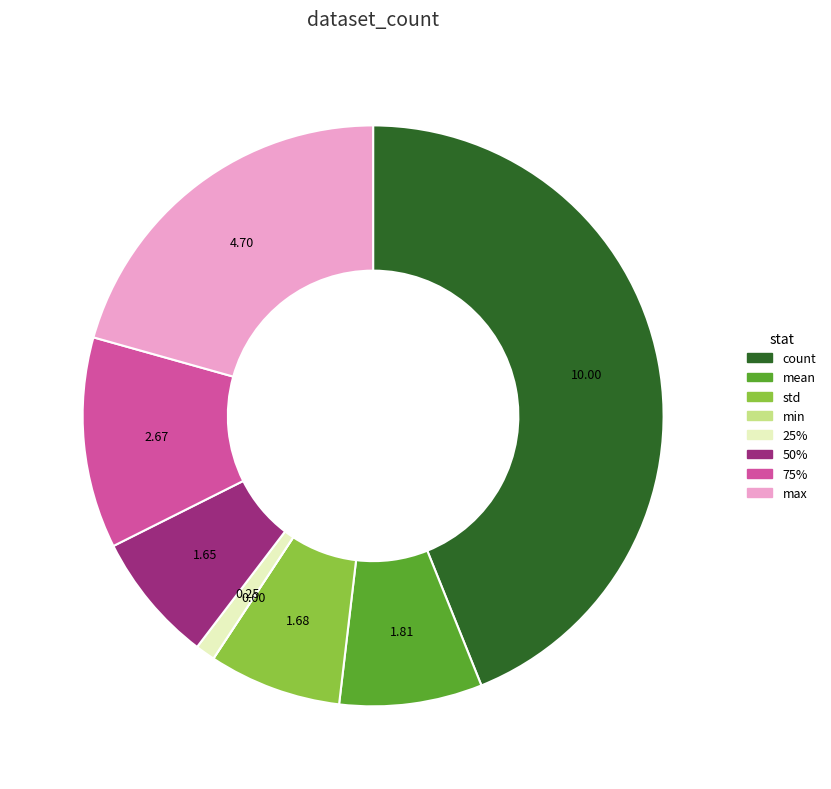

Is it true that 25% is 1% of the pie?

True